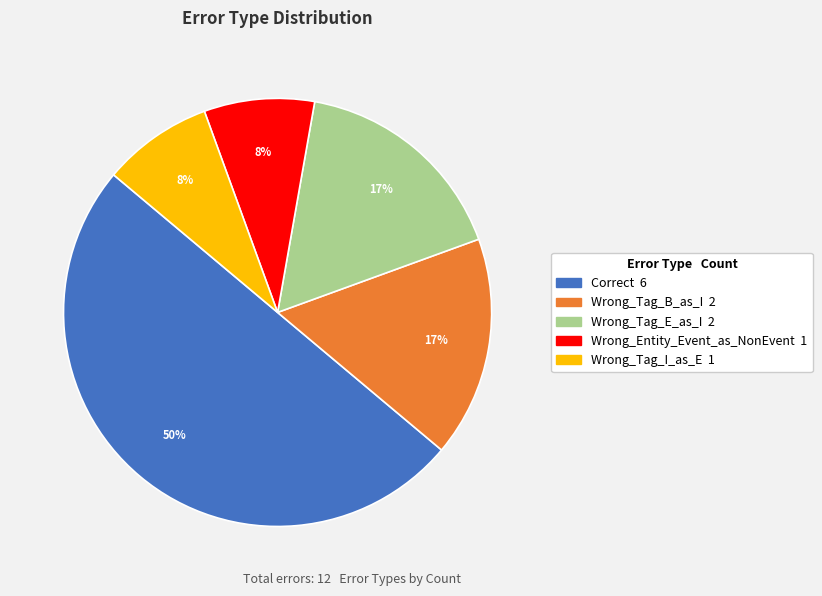

Is the sum of Wrong_Tag_B_as_I and Wrong_Entity_Event_as_NonEvent greater than half?

No